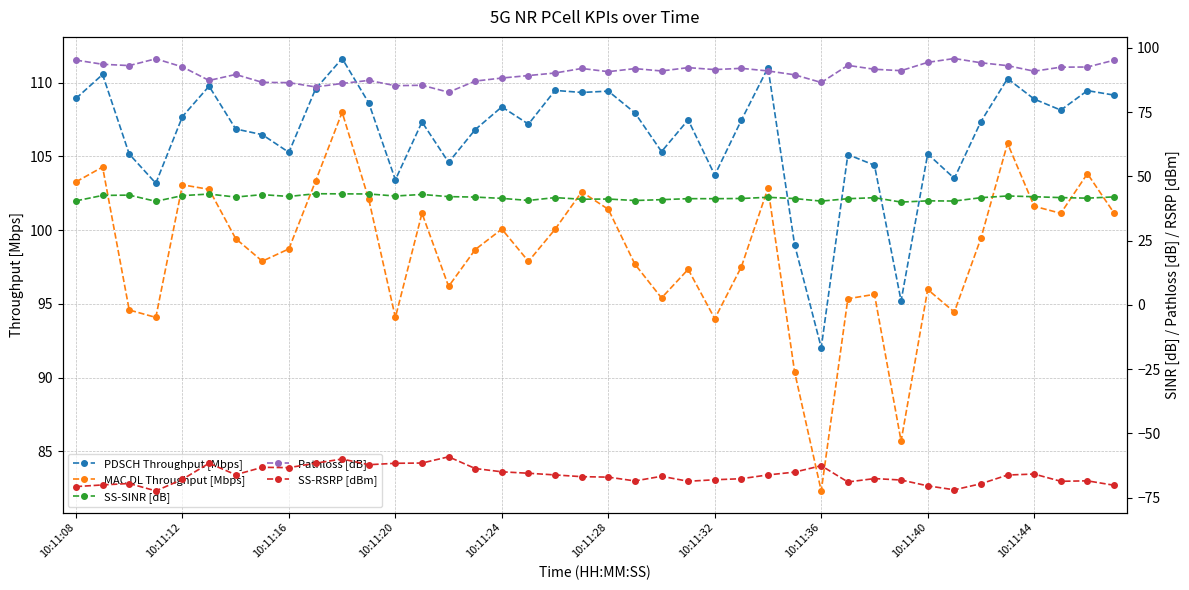

The PDSCH Throughput [Mbps] series shows 65.9 at 10:11:28. True or false?

False